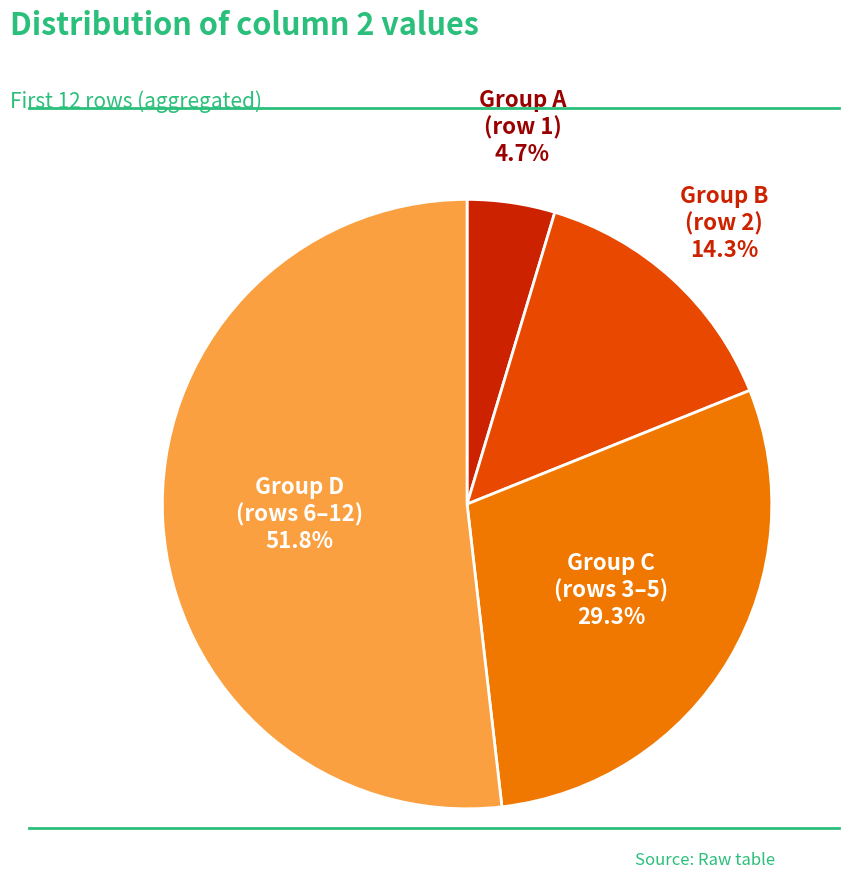

To the nearest percent, what is the average slice percentage?

25%